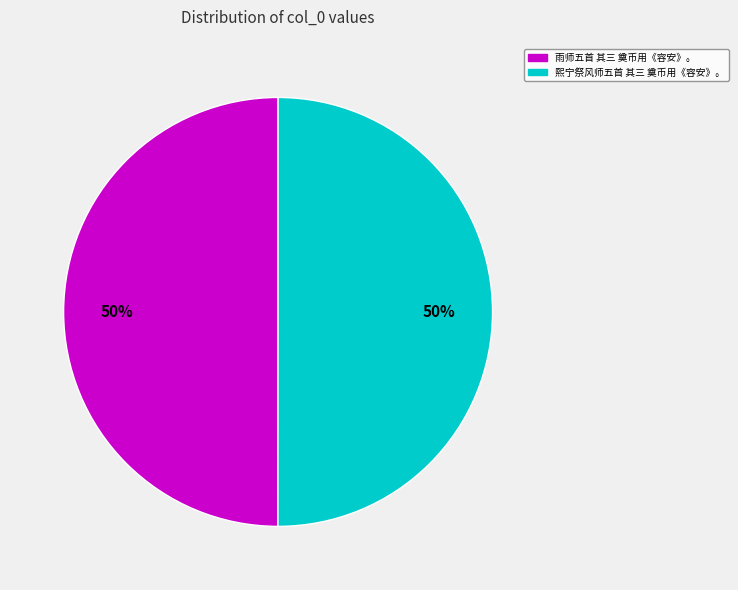

What is the ratio of the value at 雨师五首 其三 奠币用《容安》。 to the value at 熙宁祭风师五首 其三 奠币用《容安》。?

1.0